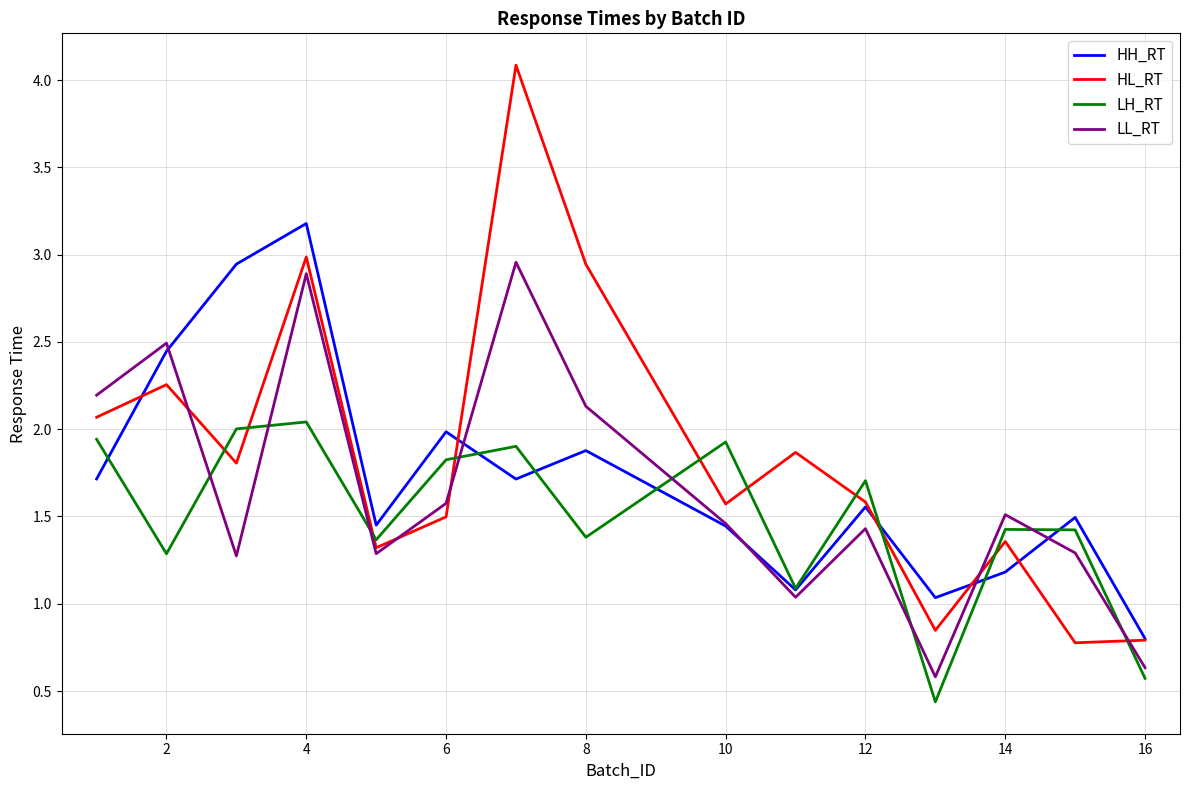

Which series ends up on top after the final intersection of HL_RT and LH_RT?

HL_RT